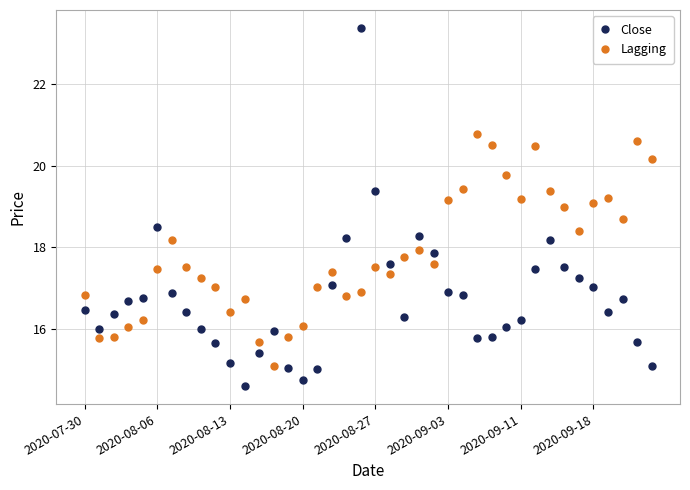

What is the difference between the second highest and minimum values in the Close series?

4.8